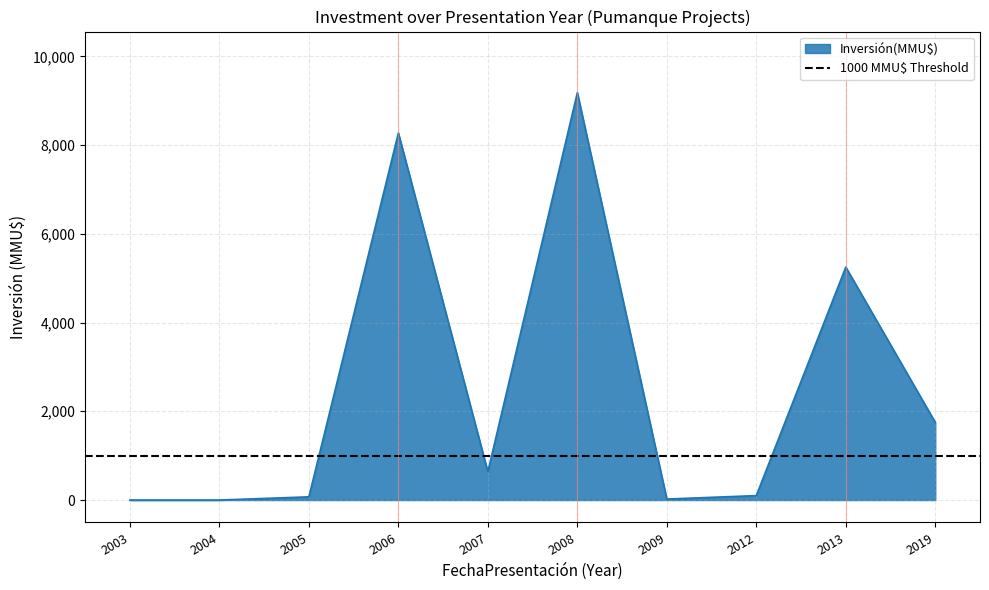

What is the sum of all values?

25285